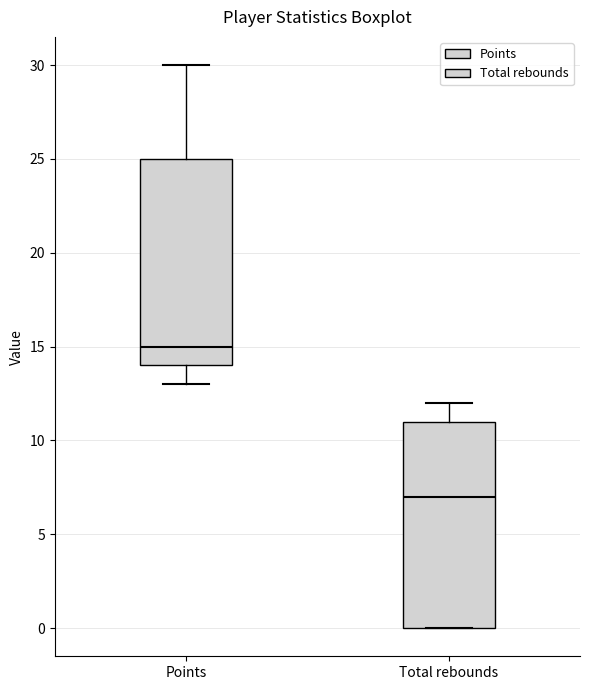

Which box's median line is the highest?

Points